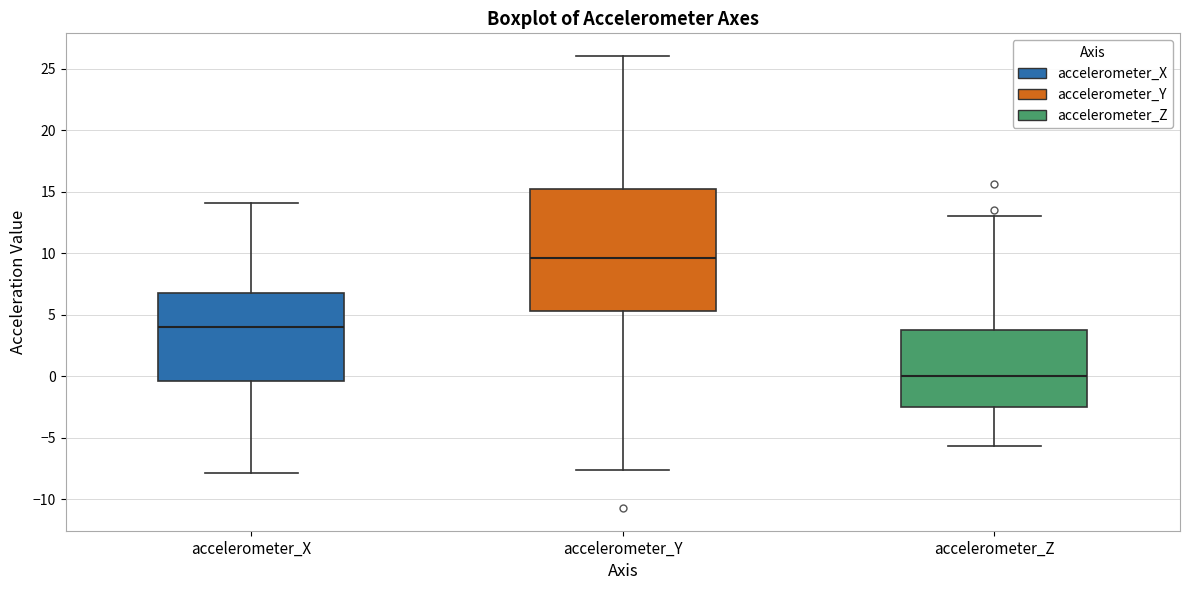

Which box's median line is the lowest?

accelerometer_Z